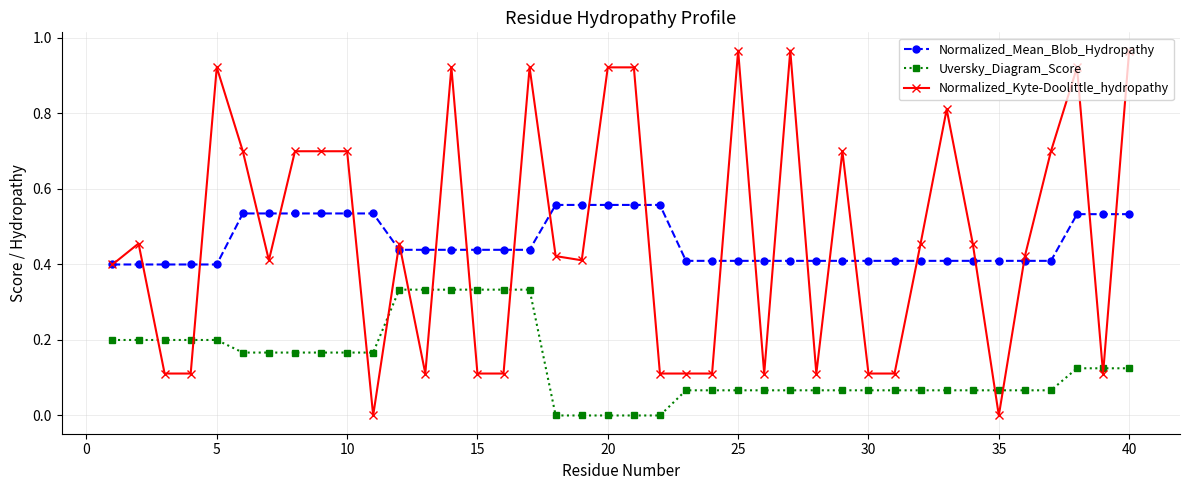

Rank the series by their maximum value, from highest to lowest.

Normalized_Kyte-Doolittle_hydropathy, Normalized_Mean_Blob_Hydropathy, Uversky_Diagram_Score